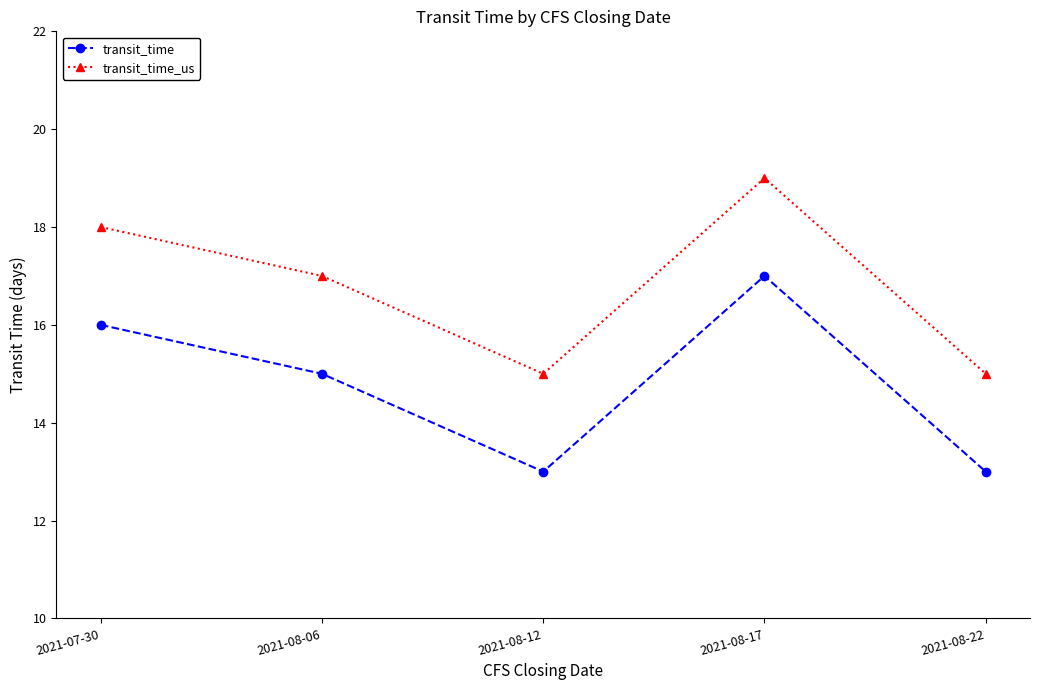

Reading left to right, what are all the values shown in this chart?

transit_time: 16	15	13	17	13
transit_time_us: 18	17	15	19	15